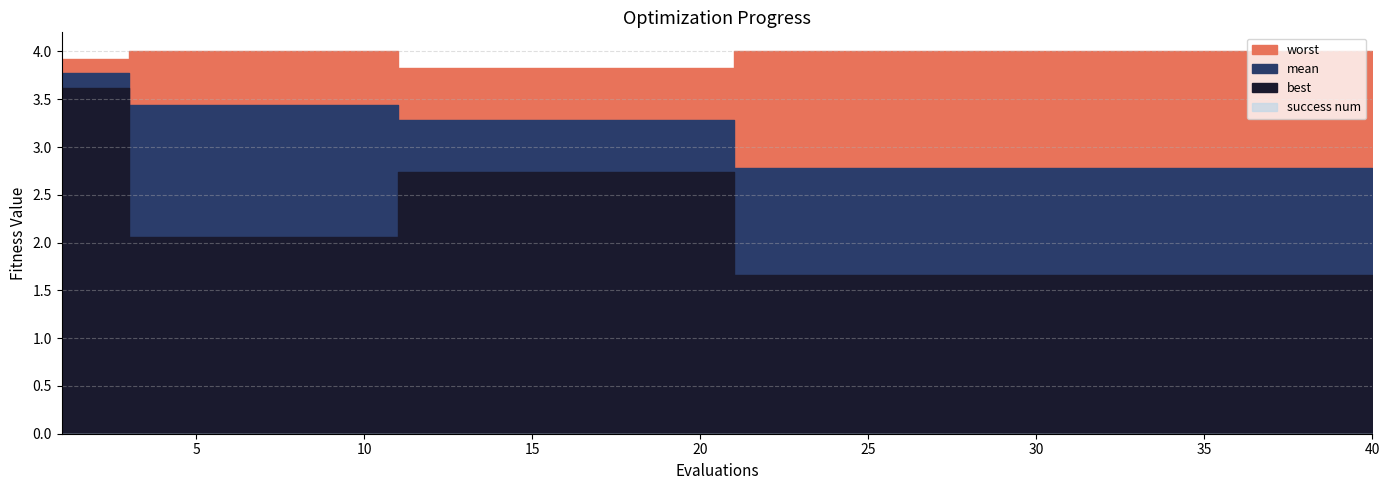

True or false: best and worst cross at least once.

False